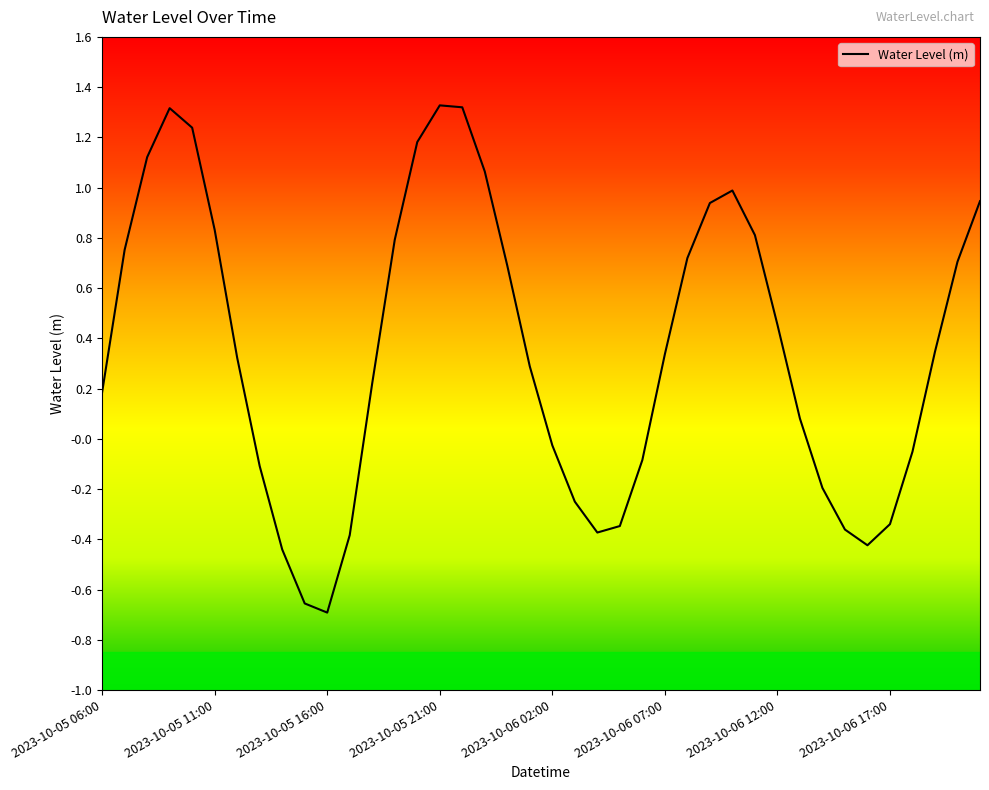

What is the greatest value displayed?

1.3